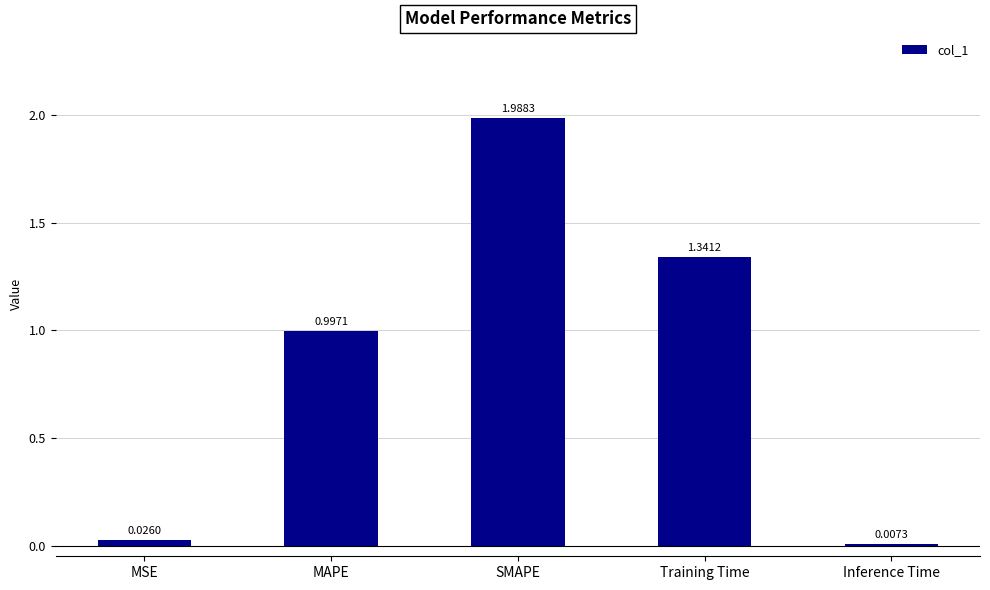

Which category has the highest value across all series?

SMAPE